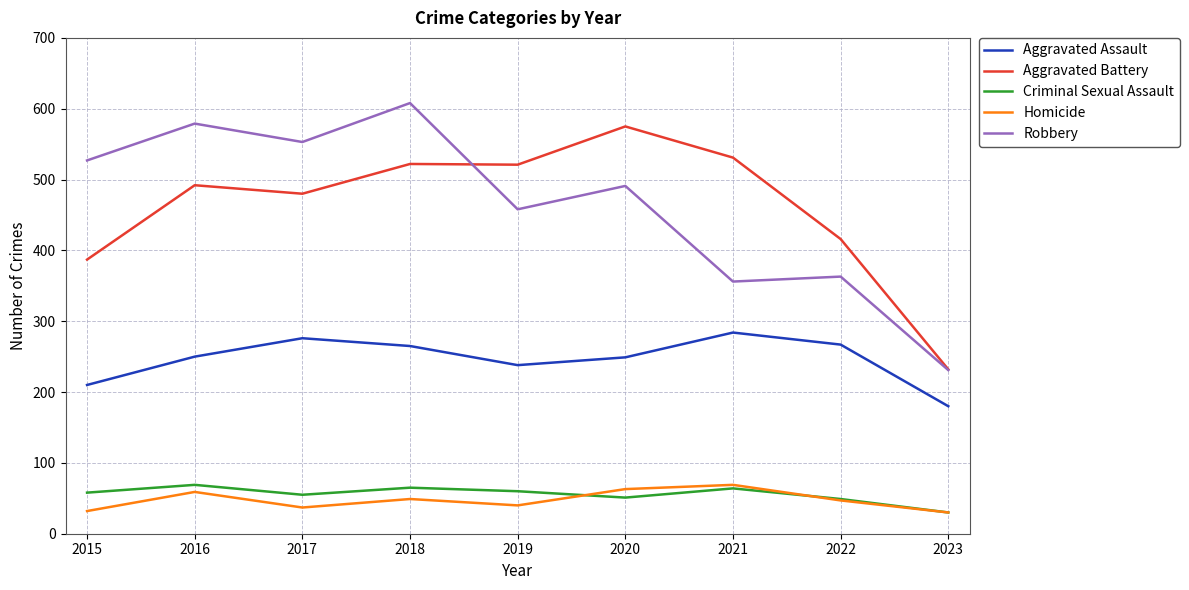

The Aggravated Assault series shows 284 at 2021. True or false?

True